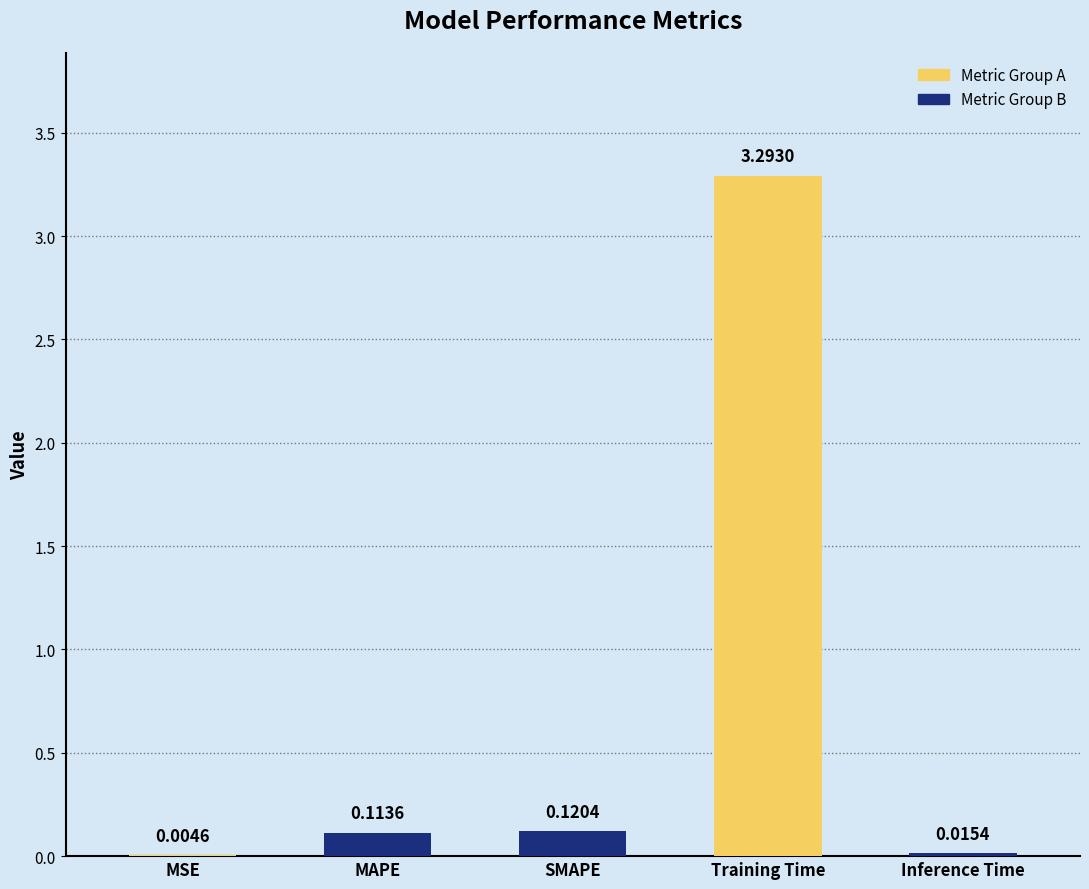

Between Training Time and Inference Time, which is larger?

Training Time